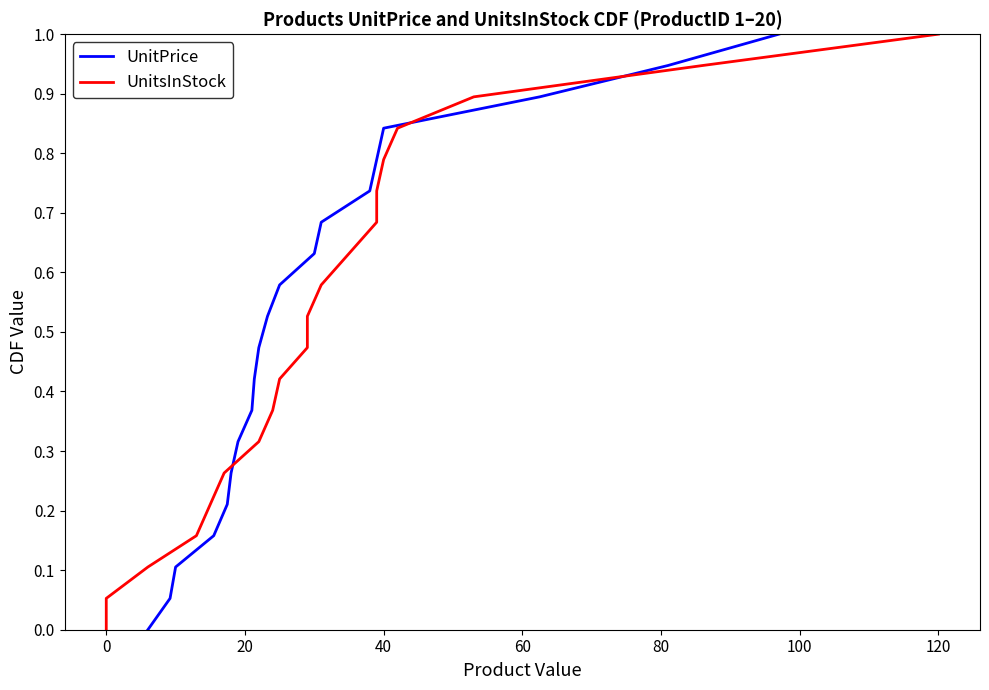

Does the chart display data point markers on the line(s)?

No